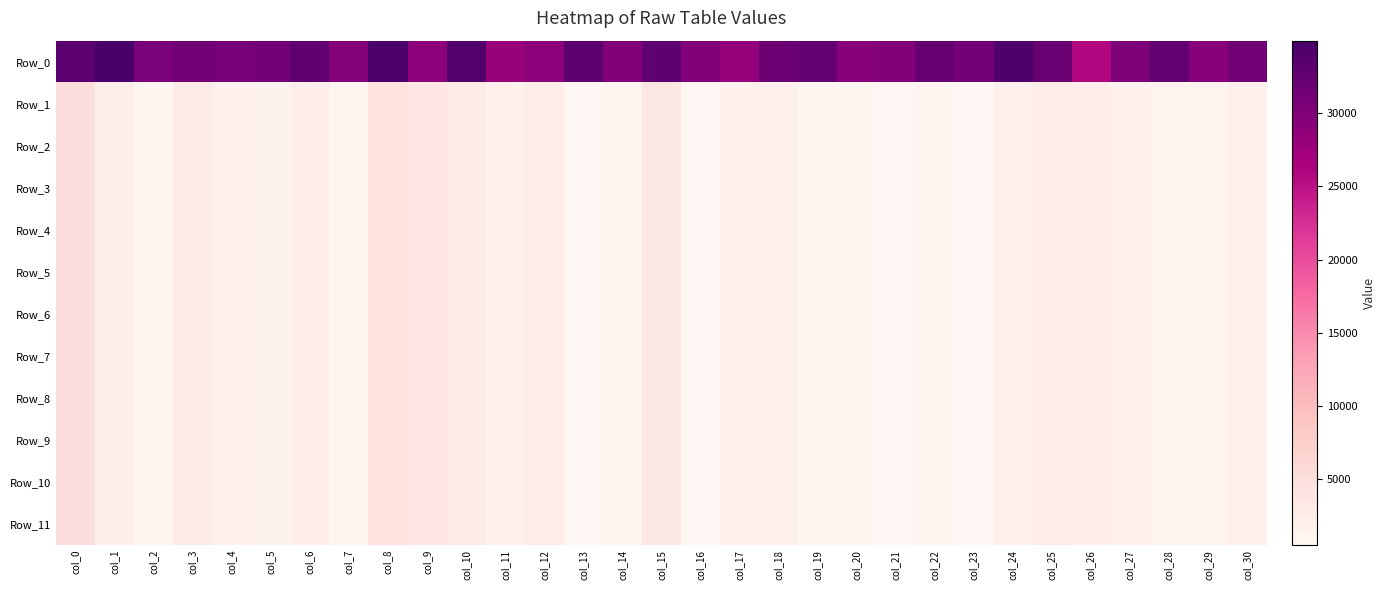

Reading left to right, what are all the values shown in this chart?

Row_0: col_0=33330.1	col_1=34962.9	col_2=30570.0	col_3=31329.6	col_4=30881.6	col_5=31101.0	col_6=32890.3	col_7=29642.5	col_8=34579.4	col_9=29090.9	col_10=34015.5	col_11=28117.2	col_12=29195.1	col_13=33202.3	col_14=29894.9	col_15=32989.9	col_16=29946.2	col_17=28485.8	col_18=31800.7	col_19=32488.9	col_20=29511.6	col_21=29969.4	col_22=32352.6	col_23=31166.4	col_24=34396.4	col_25=32008.5	col_26=25897.0	col_27=30308.9	col_28=32675.2	col_29=29546.6	col_30=31211.6
Row_1: col_0=4824.2	col_1=2184.1	col_2=1022.8	col_3=2938.8	col_4=1595.3	col_5=1383.0	col_6=2319.7	col_7=847.7	col_8=4466.6	col_9=3645.3	col_10=2664.2	col_11=1692.2	col_12=2410.7	col_13=710.9	col_14=1088.3	col_15=3521.2	col_16=726.4	col_17=1648.9	col_18=1808.6	col_19=916.6	col_20=883.6	col_21=496.9	col_22=884.6	col_23=692.4	col_24=1812.1	col_25=2638.2	col_26=2340.6	col_27=1778.0	col_28=1173.0	col_29=1177.1	col_30=1876.4
Row_2: col_0=4823.5	col_1=2172.7	col_2=1022.7	col_3=2937.4	col_4=1595.2	col_5=1382.7	col_6=2318.5	col_7=841.8	col_8=4466.6	col_9=3645.3	col_10=2662.1	col_11=1692.1	col_12=2410.7	col_13=706.8	col_14=1088.1	col_15=3519.0	col_16=726.3	col_17=1647.2	col_18=1808.0	col_19=913.4	col_20=859.1	col_21=494.3	col_22=883.4	col_23=690.2	col_24=1809.6	col_25=2638.2	col_26=2340.4	col_27=1777.9	col_28=1171.8	col_29=1167.9	col_30=1873.8
Row_3: col_0=4823.5	col_1=2172.7	col_2=1022.7	col_3=2937.4	col_4=1595.2	col_5=1382.7	col_6=2318.5	col_7=841.8	col_8=4466.6	col_9=3645.3	col_10=2662.1	col_11=1692.1	col_12=2410.7	col_13=706.8	col_14=1088.1	col_15=3519.0	col_16=726.3	col_17=1647.2	col_18=1808.0	col_19=913.4	col_20=859.0	col_21=494.3	col_22=883.4	col_23=690.2	col_24=1809.6	col_25=2638.2	col_26=2340.4	col_27=1777.9	col_28=1171.8	col_29=1167.9	col_30=1873.8
Row_4: col_0=4823.5	col_1=2172.7	col_2=1022.7	col_3=2937.4	col_4=1595.2	col_5=1382.7	col_6=2318.5	col_7=841.8	col_8=4466.6	col_9=3645.3	col_10=2662.1	col_11=1692.1	col_12=2410.7	col_13=706.8	col_14=1088.1	col_15=3519.0	col_16=726.3	col_17=1647.2	col_18=1808.0	col_19=913.4	col_20=859.0	col_21=494.3	col_22=883.4	col_23=690.2	col_24=1809.6	col_25=2638.2	col_26=2340.4	col_27=1777.9	col_28=1171.8	col_29=1167.9	col_30=1873.8
Row_5: col_0=4823.5	col_1=2172.7	col_2=1022.7	col_3=2937.4	col_4=1595.2	col_5=1382.7	col_6=2318.5	col_7=841.8	col_8=4466.6	col_9=3645.3	col_10=2662.1	col_11=1692.1	col_12=2410.7	col_13=706.8	col_14=1088.1	col_15=3519.0	col_16=726.3	col_17=1647.2	col_18=1808.0	col_19=913.4	col_20=859.0	col_21=494.3	col_22=883.4	col_23=690.2	col_24=1809.6	col_25=2638.2	col_26=2340.4	col_27=1777.9	col_28=1171.8	col_29=1167.9	col_30=1873.8
Row_6: col_0=4823.5	col_1=2172.7	col_2=1022.7	col_3=2937.4	col_4=1595.2	col_5=1382.7	col_6=2318.5	col_7=841.8	col_8=4466.6	col_9=3645.3	col_10=2662.1	col_11=1692.1	col_12=2410.7	col_13=706.8	col_14=1088.1	col_15=3519.0	col_16=726.3	col_17=1647.2	col_18=1808.0	col_19=913.4	col_20=859.0	col_21=494.3	col_22=883.4	col_23=690.2	col_24=1809.6	col_25=2638.2	col_26=2340.4	col_27=1777.9	col_28=1171.8	col_29=1167.9	col_30=1873.8
Row_7: col_0=4823.5	col_1=2172.7	col_2=1022.7	col_3=2937.4	col_4=1595.2	col_5=1382.7	col_6=2318.5	col_7=841.8	col_8=4466.6	col_9=3645.3	col_10=2662.1	col_11=1692.1	col_12=2410.7	col_13=706.8	col_14=1088.1	col_15=3519.0	col_16=726.3	col_17=1647.2	col_18=1808.0	col_19=913.4	col_20=859.0	col_21=494.3	col_22=883.4	col_23=690.2	col_24=1809.6	col_25=2638.2	col_26=2340.4	col_27=1777.9	col_28=1171.8	col_29=1167.9	col_30=1873.8
Row_8: col_0=4823.5	col_1=2172.7	col_2=1022.7	col_3=2937.4	col_4=1595.2	col_5=1382.7	col_6=2318.5	col_7=841.8	col_8=4466.6	col_9=3645.3	col_10=2662.1	col_11=1692.1	col_12=2410.7	col_13=706.8	col_14=1088.1	col_15=3519.0	col_16=726.3	col_17=1647.2	col_18=1808.0	col_19=913.4	col_20=859.0	col_21=494.3	col_22=883.4	col_23=690.2	col_24=1809.6	col_25=2638.2	col_26=2340.4	col_27=1777.9	col_28=1171.8	col_29=1167.9	col_30=1873.8
Row_9: col_0=4823.5	col_1=2172.7	col_2=1022.7	col_3=2937.4	col_4=1595.2	col_5=1382.7	col_6=2318.5	col_7=841.8	col_8=4466.6	col_9=3645.3	col_10=2662.1	col_11=1692.1	col_12=2410.7	col_13=706.8	col_14=1088.1	col_15=3519.0	col_16=726.3	col_17=1647.2	col_18=1808.0	col_19=913.4	col_20=859.0	col_21=494.3	col_22=883.4	col_23=690.2	col_24=1809.6	col_25=2638.2	col_26=2340.4	col_27=1777.9	col_28=1171.8	col_29=1167.9	col_30=1873.8
Row_10: col_0=4823.5	col_1=2172.7	col_2=1022.7	col_3=2937.4	col_4=1595.2	col_5=1382.7	col_6=2318.5	col_7=841.8	col_8=4466.6	col_9=3645.3	col_10=2662.1	col_11=1692.1	col_12=2410.7	col_13=706.8	col_14=1088.1	col_15=3519.0	col_16=726.3	col_17=1647.2	col_18=1808.0	col_19=913.4	col_20=859.0	col_21=494.3	col_22=883.4	col_23=690.2	col_24=1809.6	col_25=2638.2	col_26=2340.4	col_27=1777.9	col_28=1171.8	col_29=1167.9	col_30=1873.8
Row_11: col_0=4823.5	col_1=2172.7	col_2=1022.7	col_3=2937.4	col_4=1595.2	col_5=1382.7	col_6=2318.5	col_7=841.8	col_8=4466.6	col_9=3645.3	col_10=2662.1	col_11=1692.1	col_12=2410.7	col_13=706.8	col_14=1088.1	col_15=3519.0	col_16=726.3	col_17=1647.2	col_18=1808.0	col_19=913.4	col_20=859.0	col_21=494.3	col_22=883.4	col_23=690.2	col_24=1809.6	col_25=2638.2	col_26=2340.4	col_27=1777.9	col_28=1171.8	col_29=1167.9	col_30=1873.8